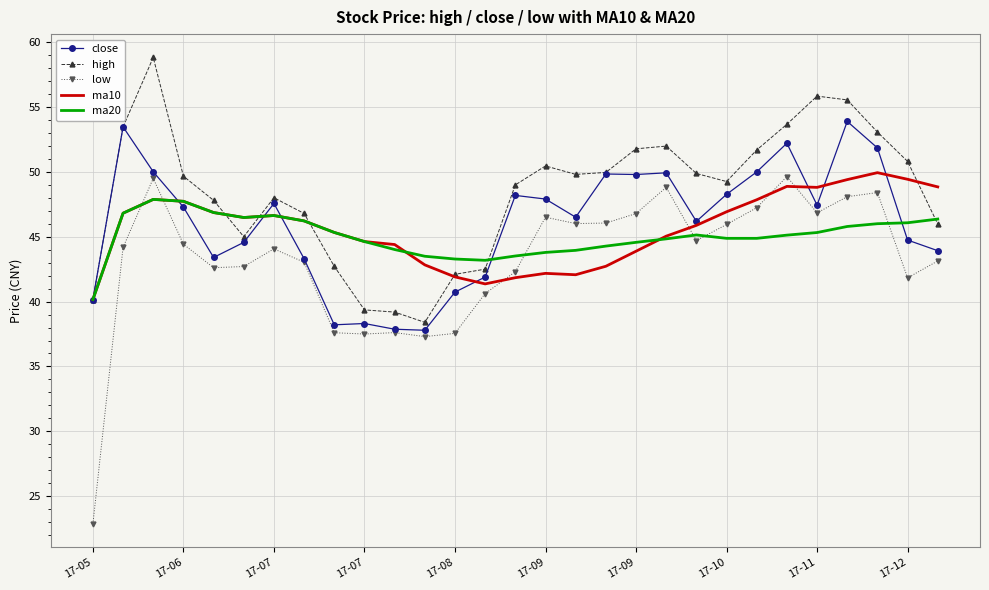

What is the greatest value displayed?

58.8